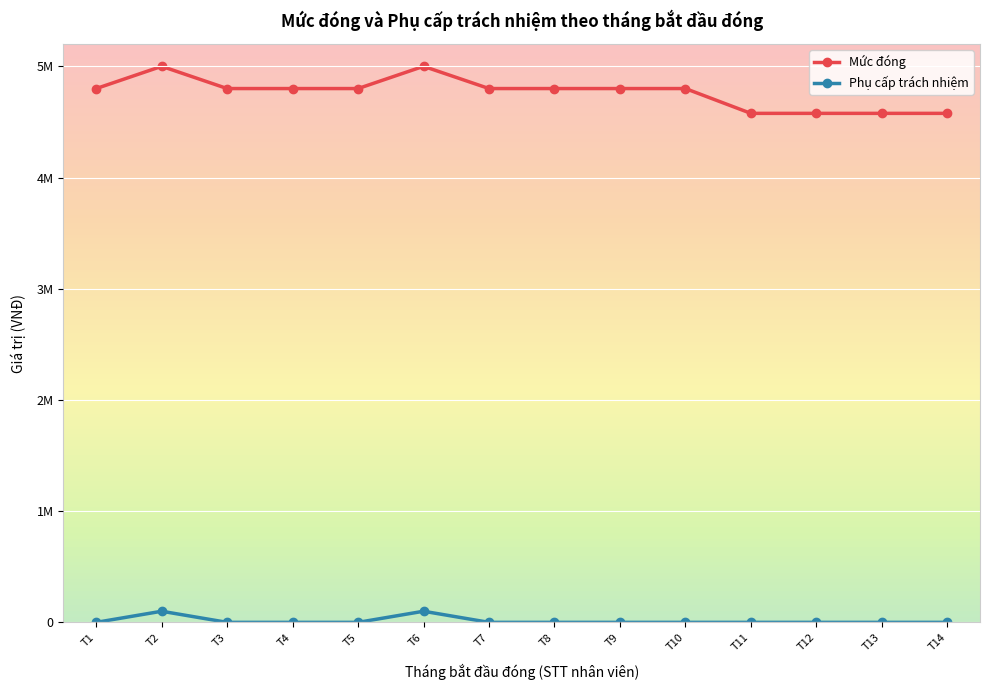

Which series has the widest spread of values?

Mức đóng